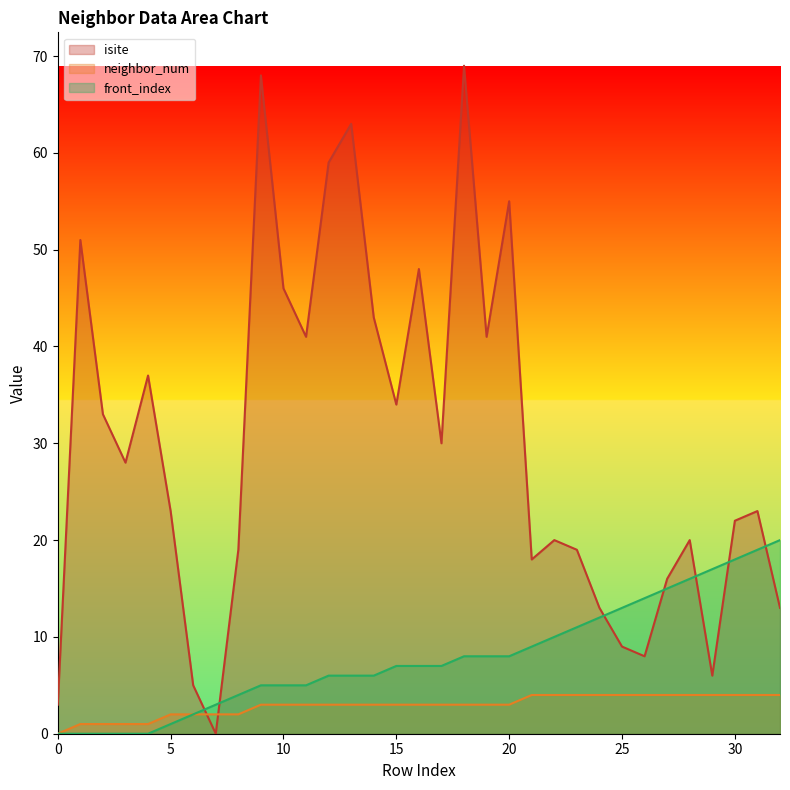

What is the difference between the maximum and minimum values in the neighbor_num series?

4